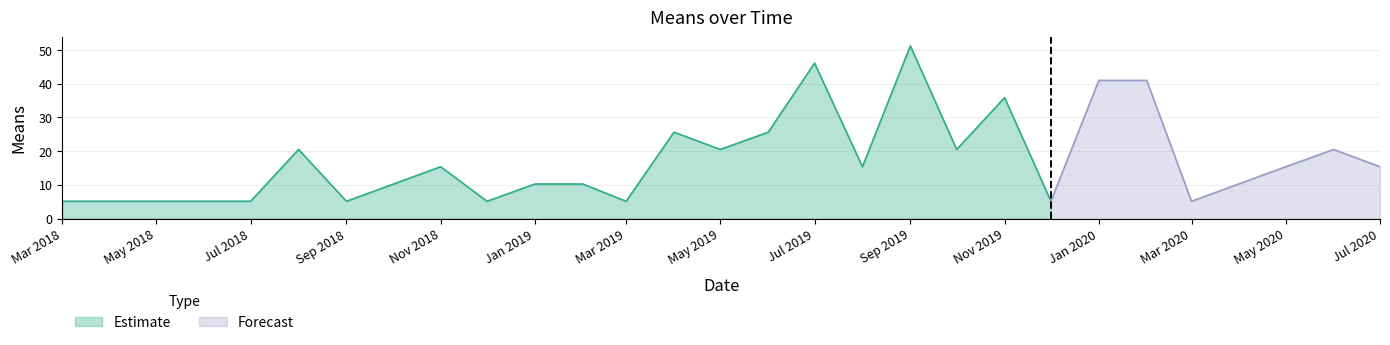

Reading left to right, what are all the values shown in this chart?

5.1	5.1	5.1	20.5	5.1	15.4	5.1	10.2	10.2	5.1	25.6	20.5	25.6	46.1	15.4	51.2	20.5	35.9	5.1	41.0	41.0	5.1	15.4	20.5	15.4